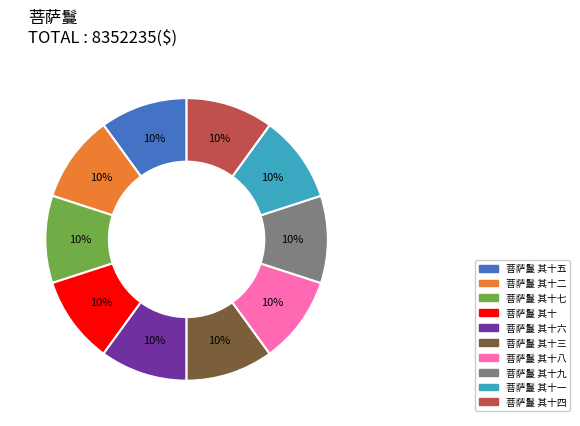

Is there any slice that represents more than half of the pie?

No